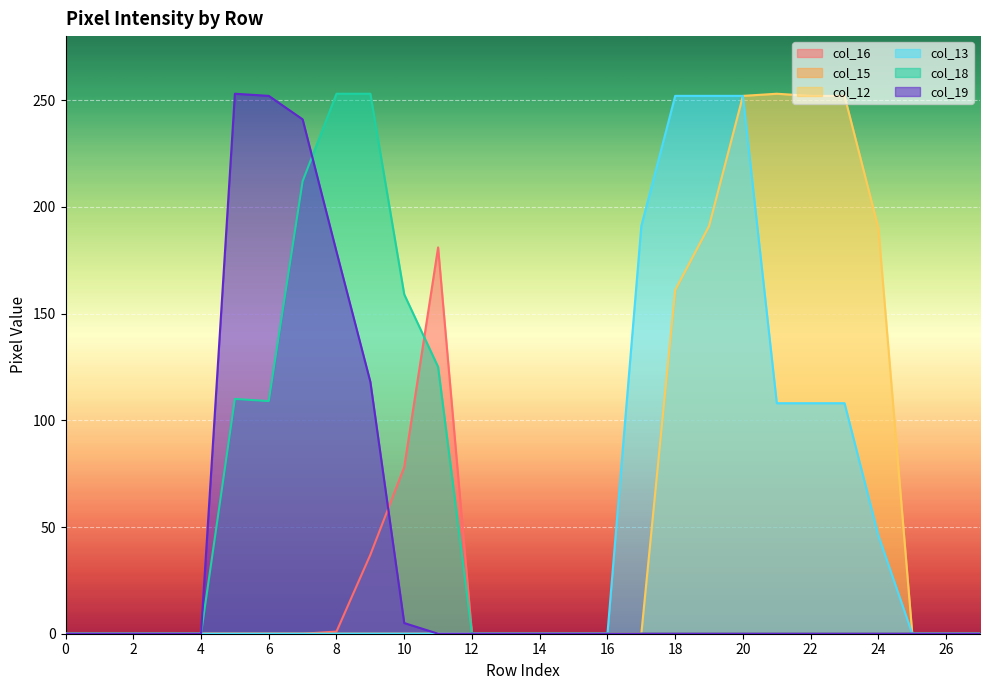

Is it true that col_18 equals 109 at 6?

True